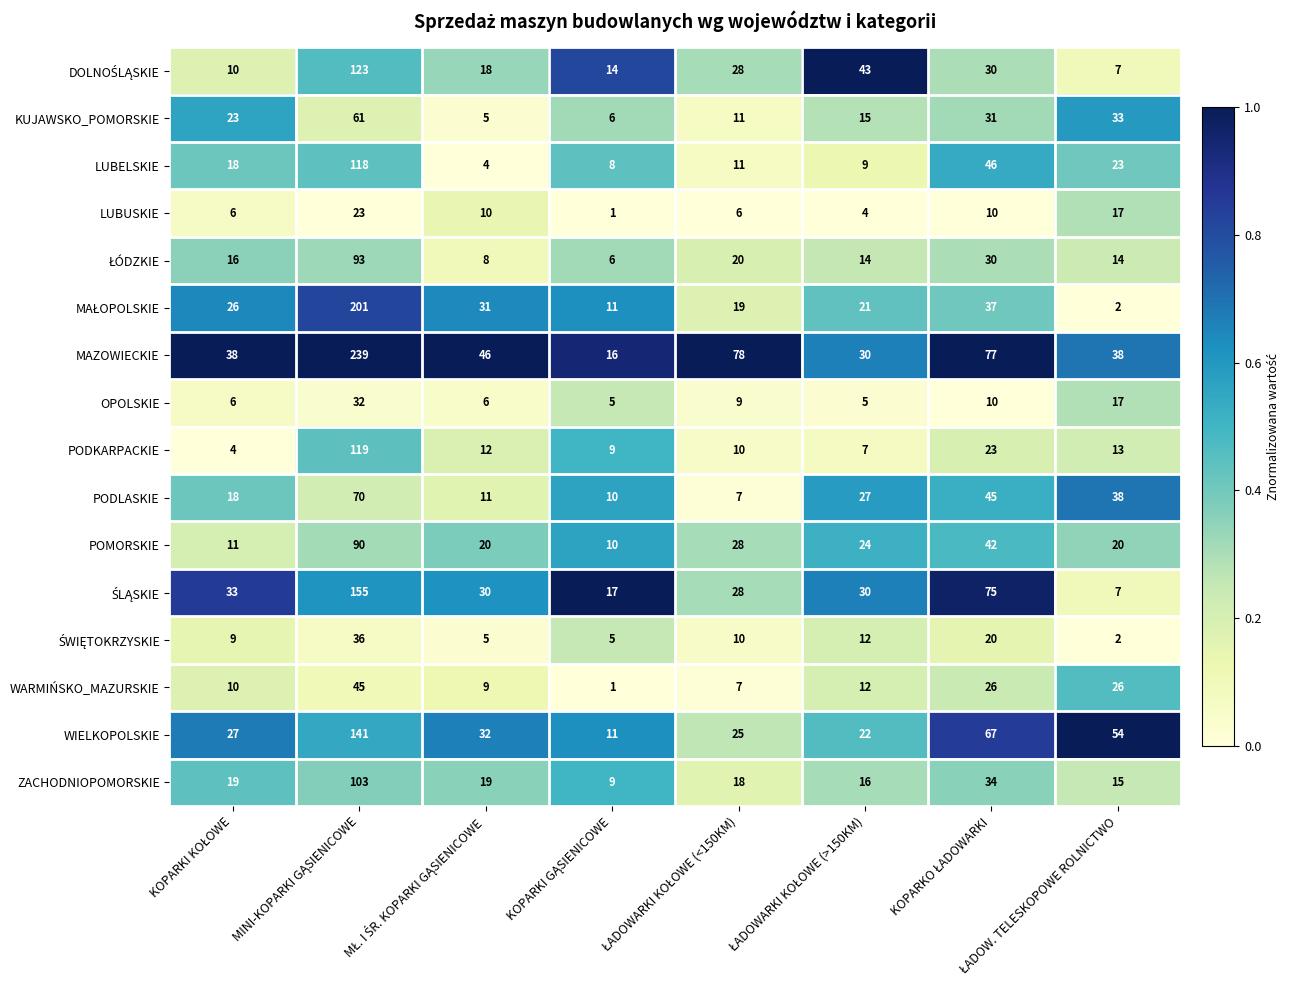

What is the difference between the maximum and minimum values in the WIELKOPOLSKIE series?

130